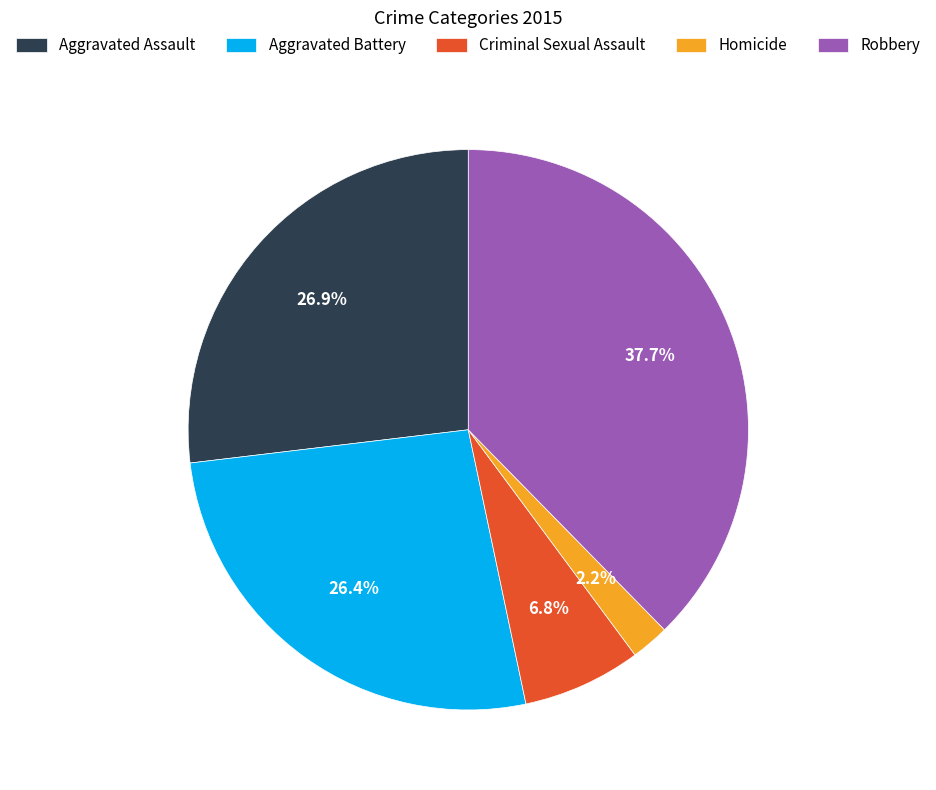

What is the total percentage of Homicide and Aggravated Assault?

29.1%